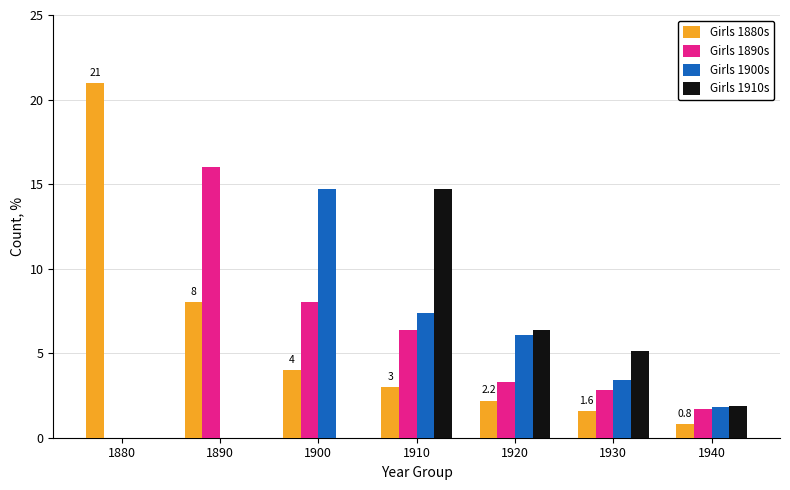

Reading left to right, extract all data points from this chart.

Girls 1880s: 21.0	8.0	4.0	3.0	2.2	1.6	0.8
Girls 1890s: 0.0	16.0	8.0	6.4	3.3	2.8	1.7
Girls 1900s: 0.0	0.0	14.7	7.4	6.1	3.4	1.8
Girls 1910s: 0.0	0.0	0.0	14.7	6.4	5.1	1.9